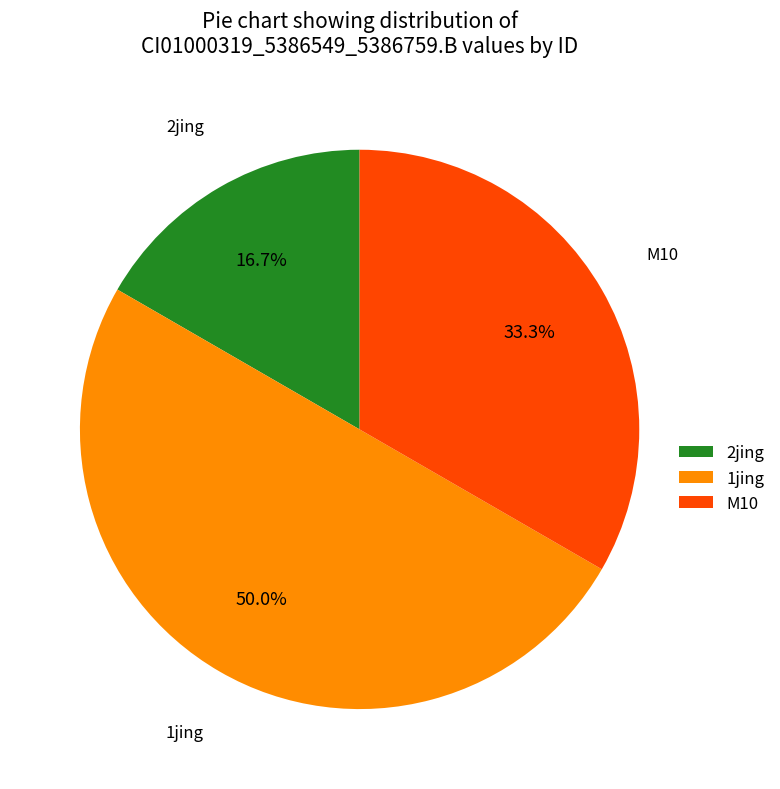

Approximately how many times larger is the value at M10 compared to 1jing?

0.7